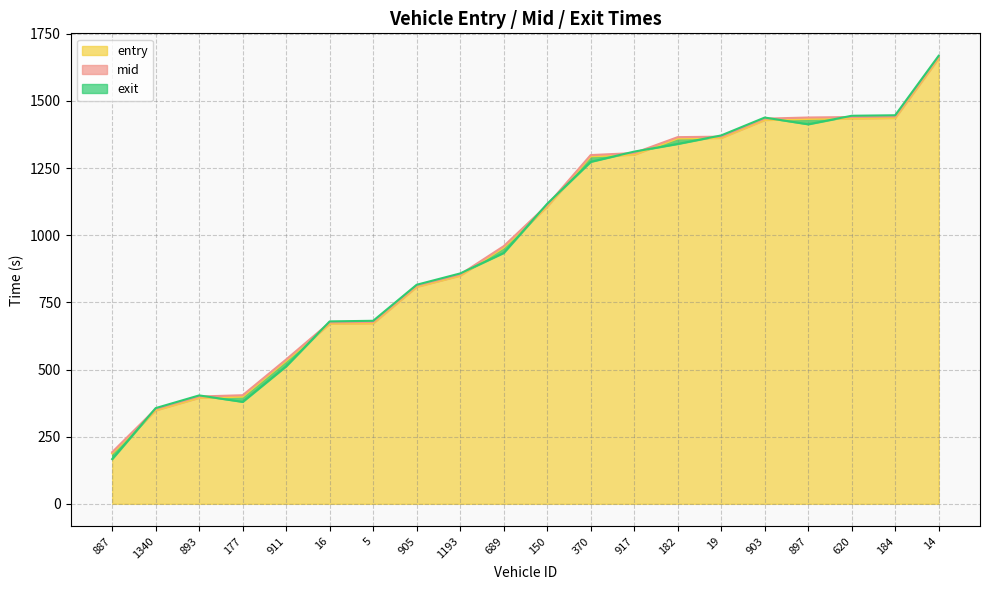

Rank the categories by exit value from lowest to highest.

887, 1340, 177, 893, 911, 16, 5, 905, 1193, 689, 150, 370, 917, 182, 19, 897, 903, 620, 184, 14